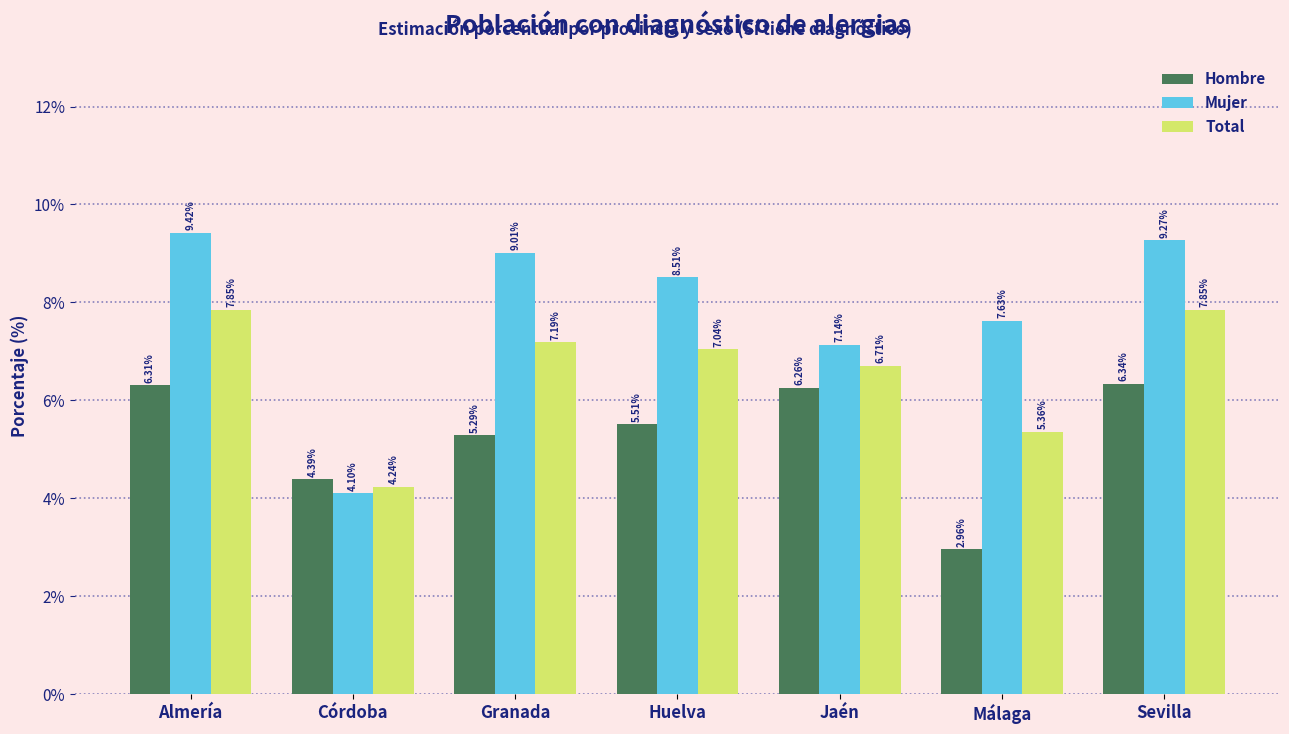

At which label is Total closest to 6?

Málaga